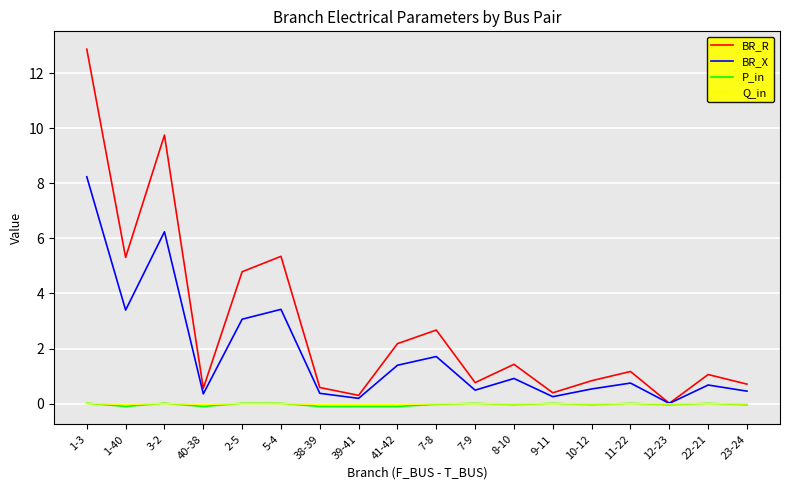

Which series has the widest spread of values?

BR_R